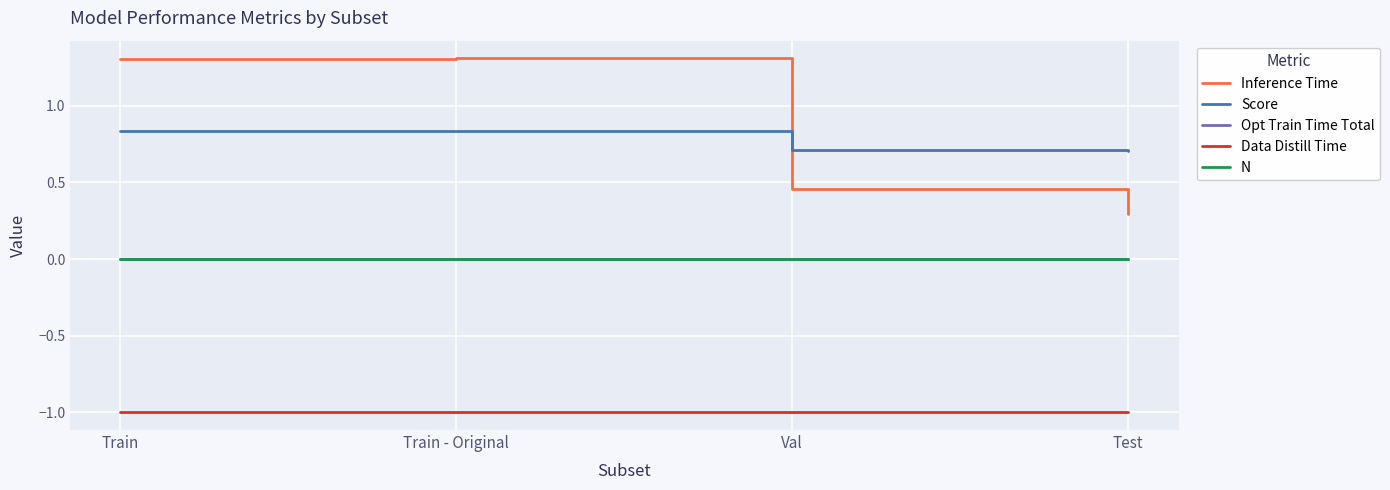

Does the chart have visible grid lines?

Yes